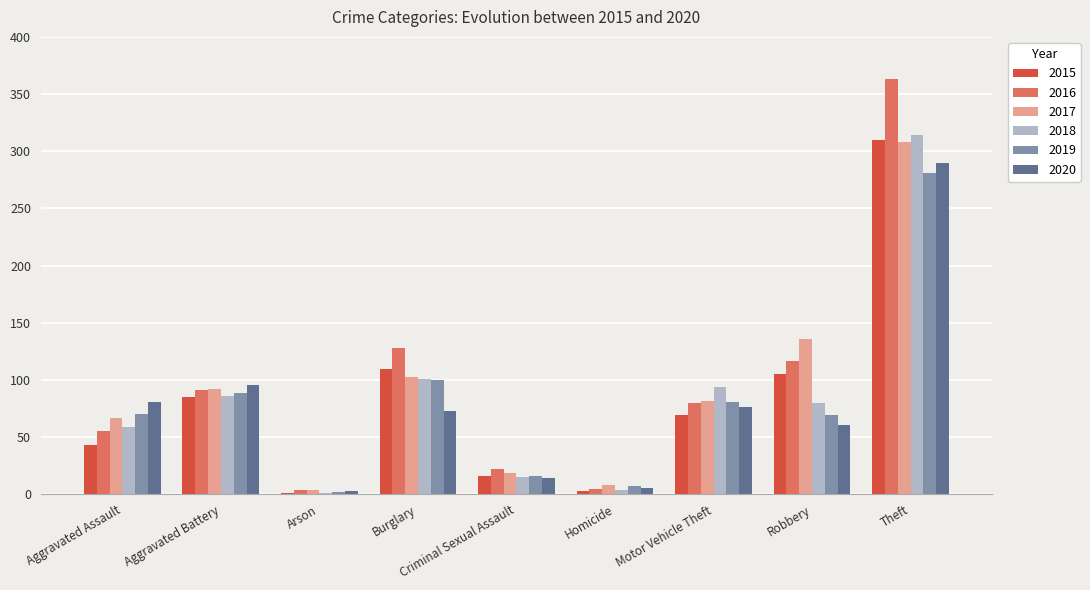

At which category is the sum across all series the highest?

Theft